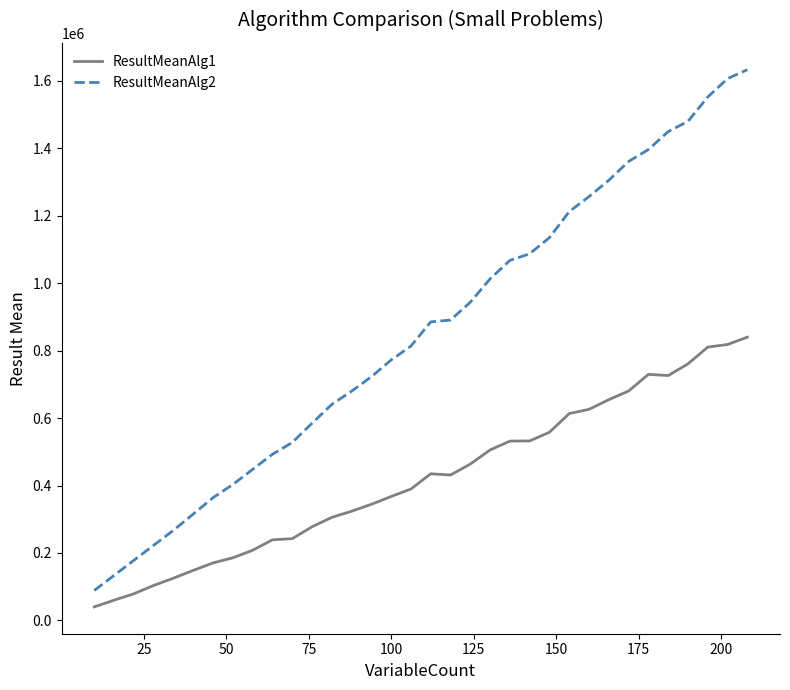

Rank the series by their maximum value, from lowest to highest.

ResultMeanAlg1, ResultMeanAlg2